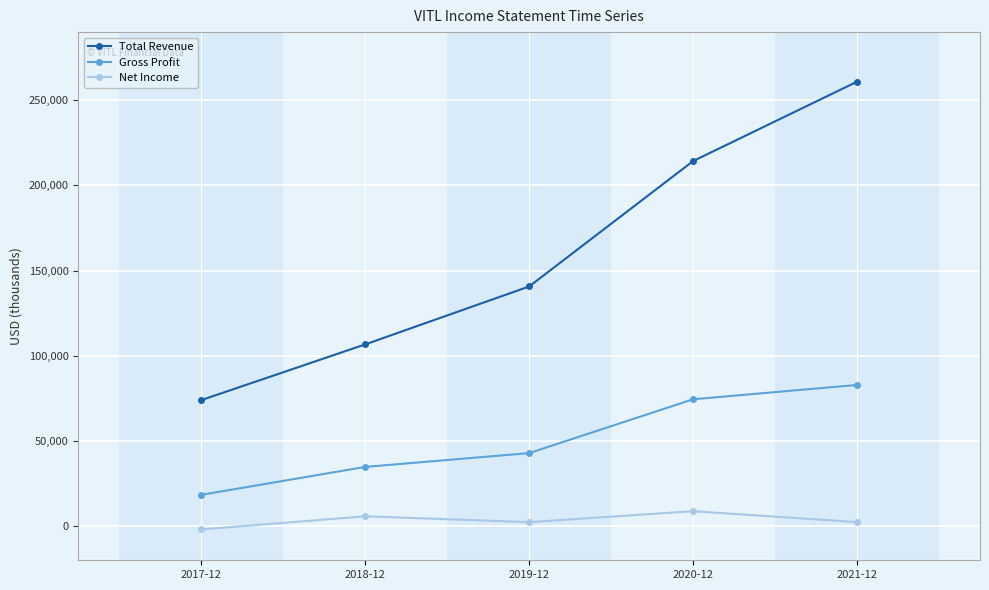

Reading right to left, list all the values displayed in this chart.

Total Revenue: 260900	214300	140700	106700	74000
Gross Profit: 82900	74500	42900	34800	18400
Net Income: 2400	8800	2400	5800	-1900